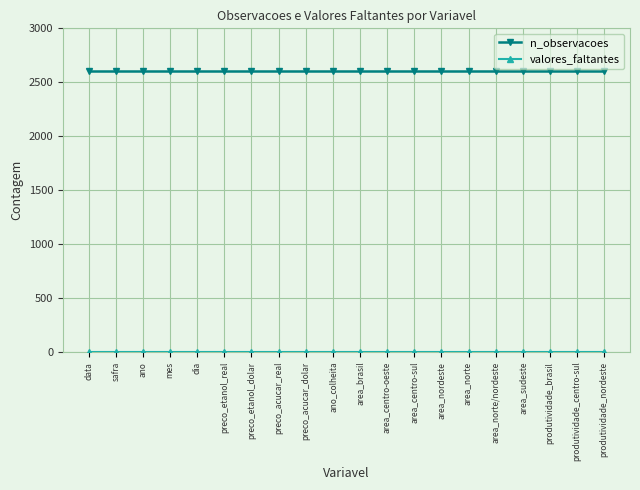

Which series has the largest total across all categories?

n_observacoes